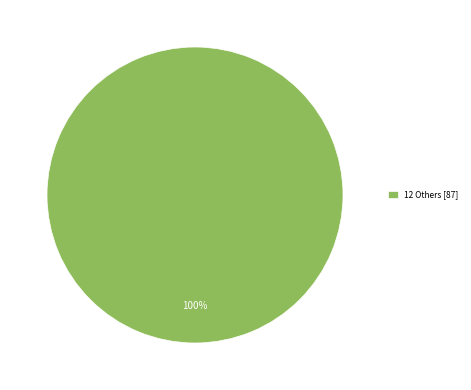

How many segments does this pie chart have?

1